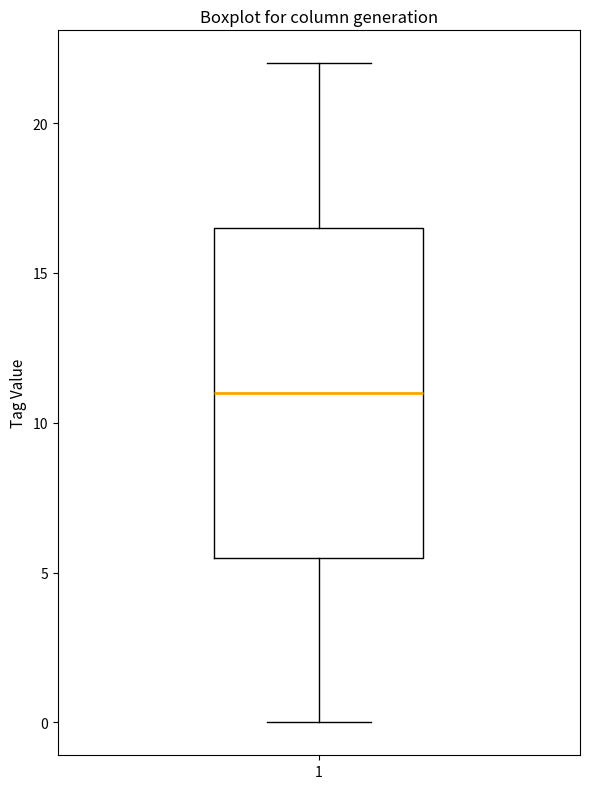

Transcribe this box plot: give where the median line is, the range the box spans, and where the two whiskers end, as read against the y-axis. The values are not printed on the chart, so give them approximately, as read against the axis.

median 11.0, box 5.5 to 16.5, whiskers 0.0 to 22.0